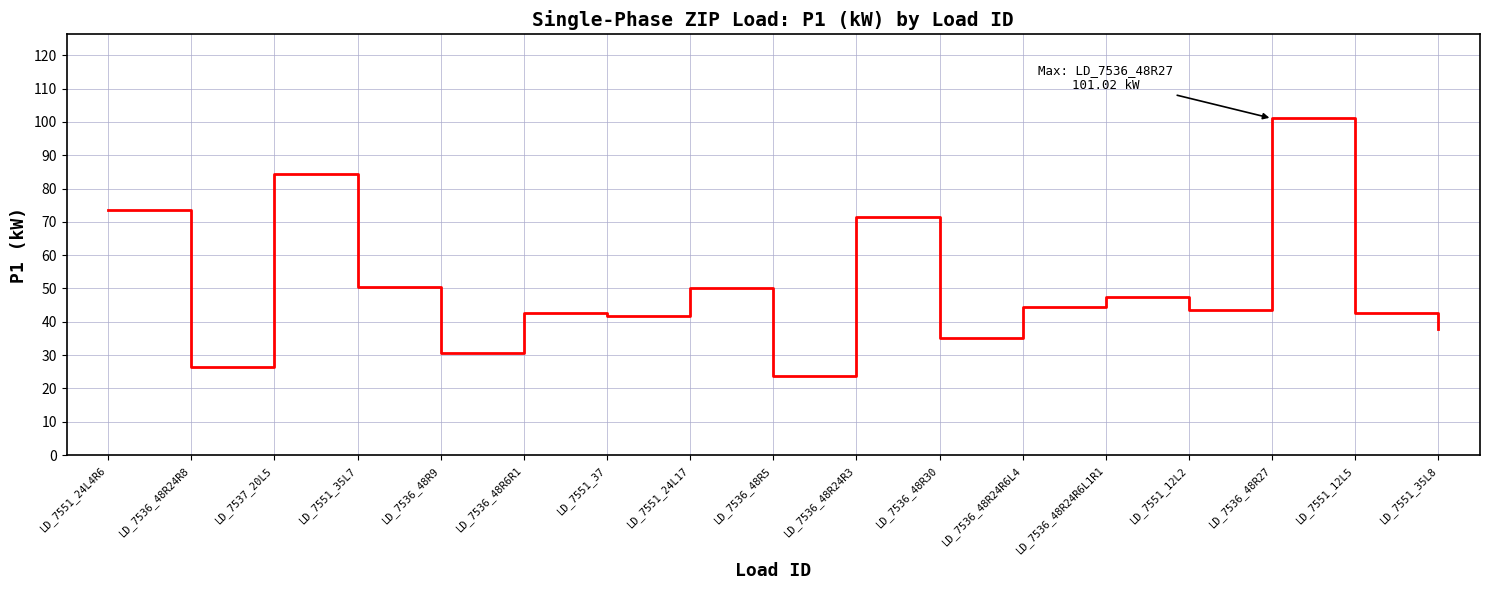

True or false: there are more than 0 points higher than both neighbors.

True